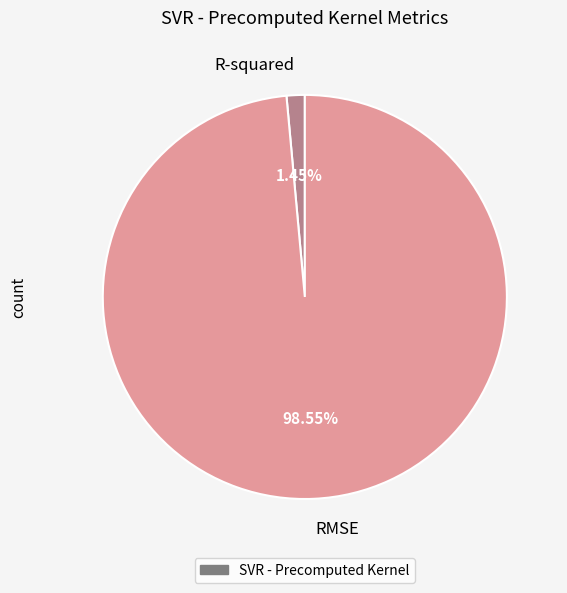

True or false: R-squared accounts for 8% of the total.

False